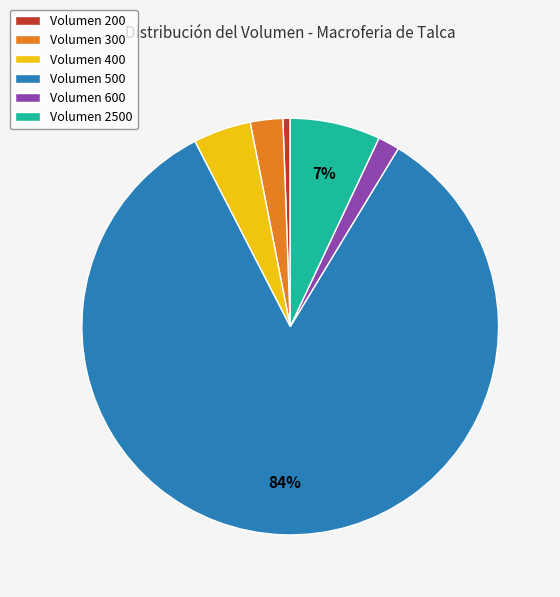

True or false: Volumen 600 accounts for 2% of the total.

True